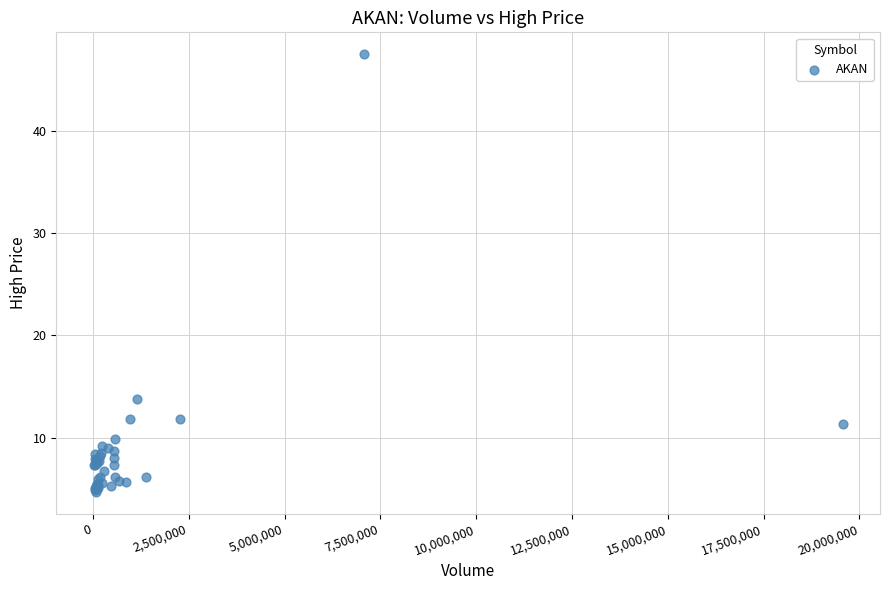

What Y value in the scatter plot is closest to 26?

13.8